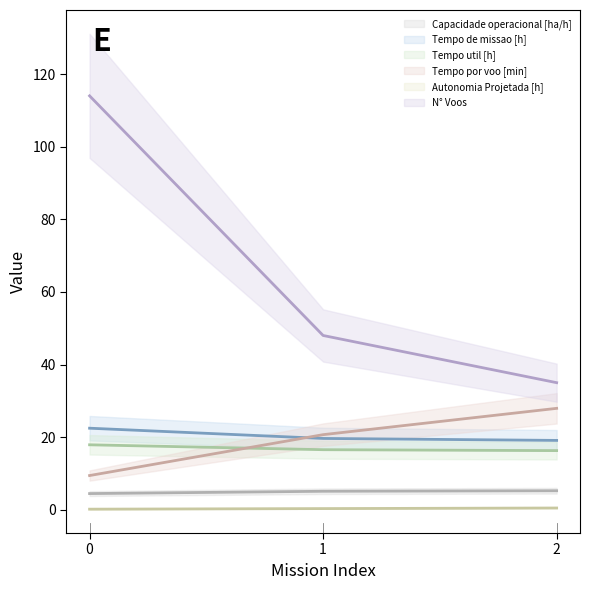

How many data points does each series have?

3